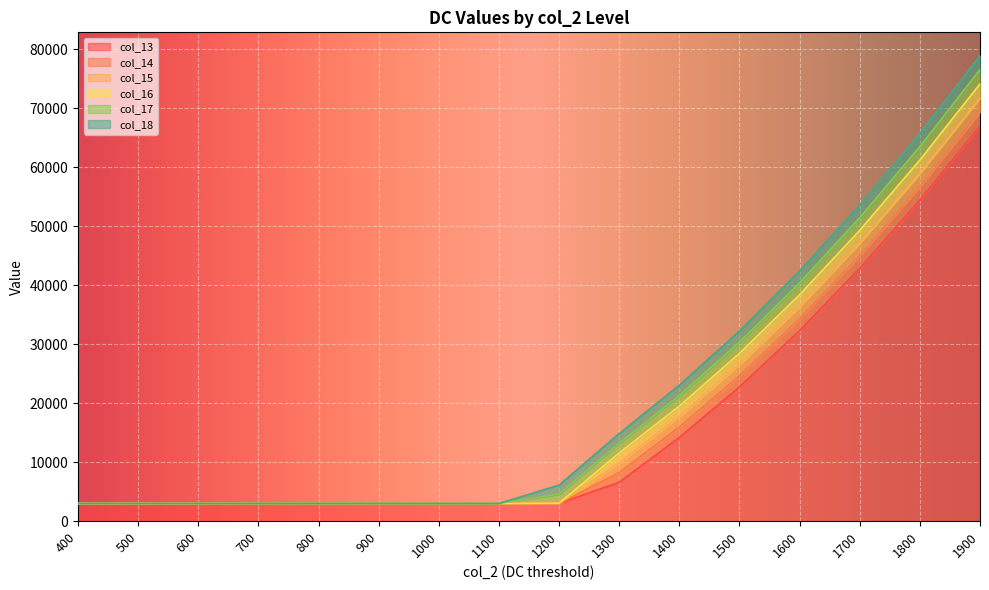

How many series are shown in this chart?

6